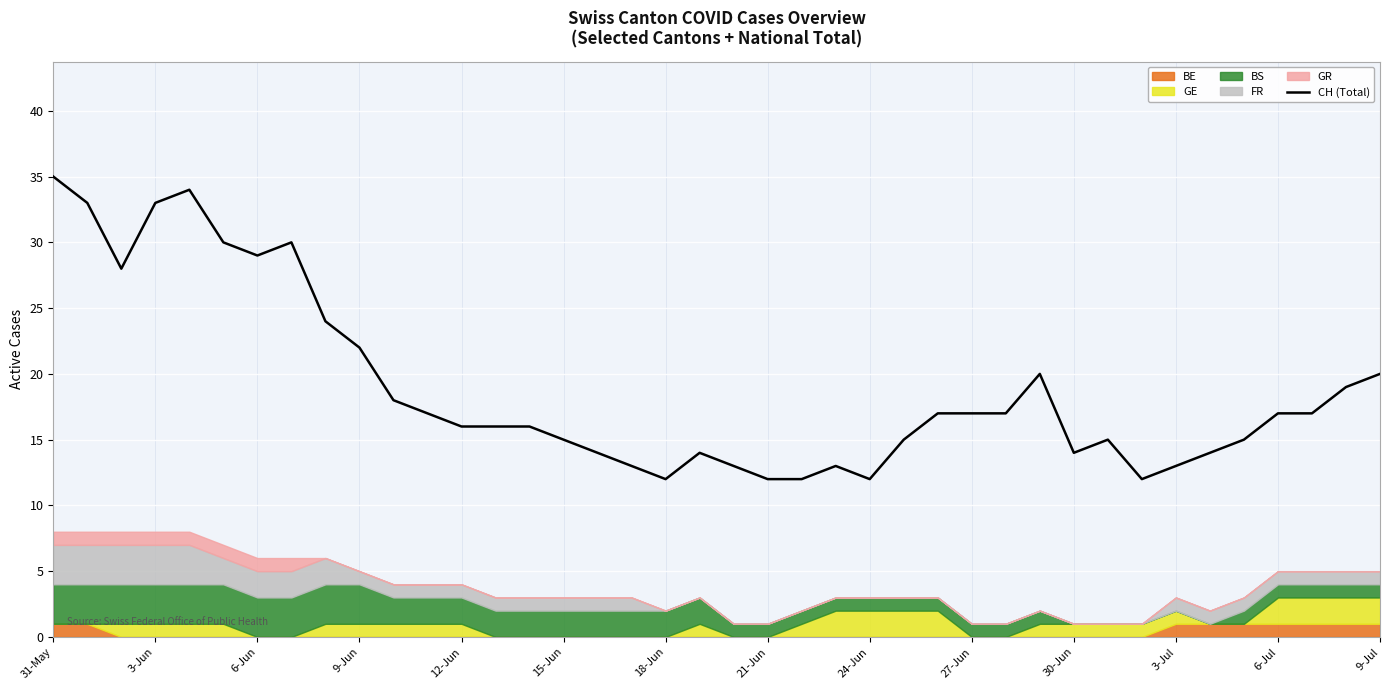

What is the sum of all values?

753